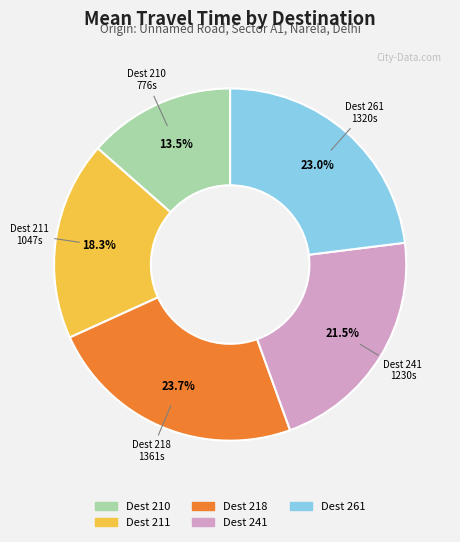

Count the number of slices in the pie.

5